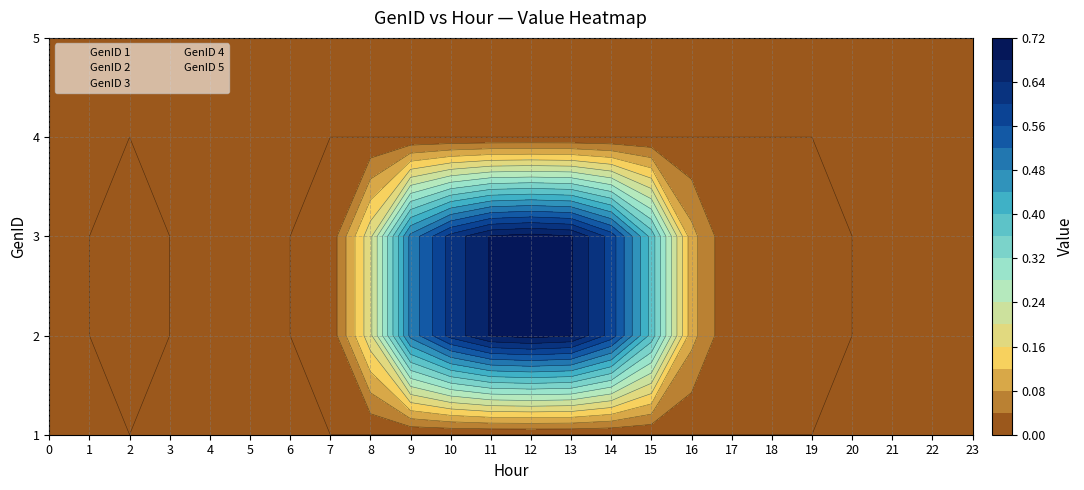

Which series has the largest range (max minus min)?

2